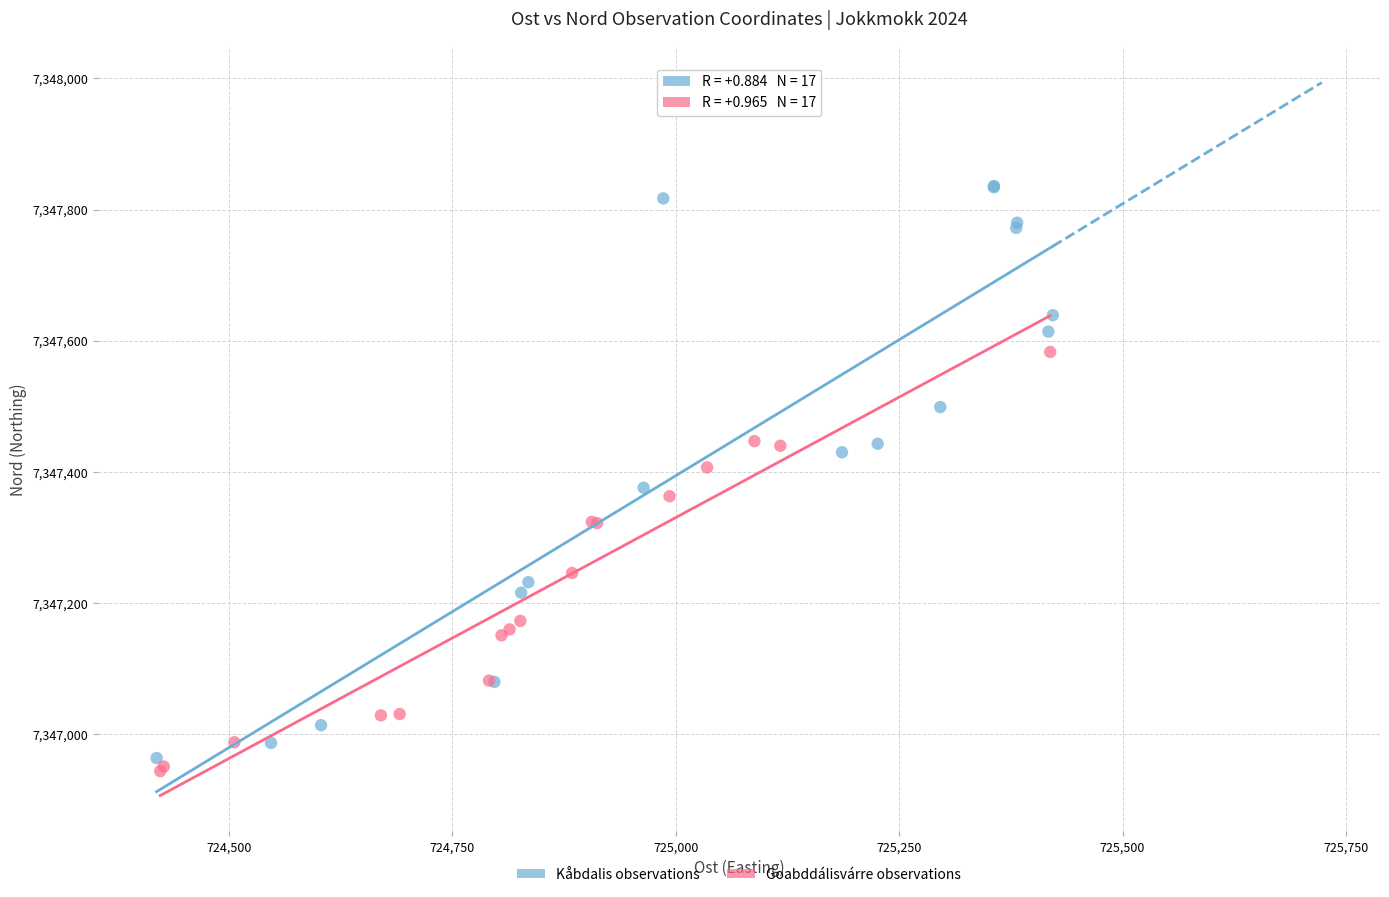

Which series contains the highest Y value?

Kåbdalis observations